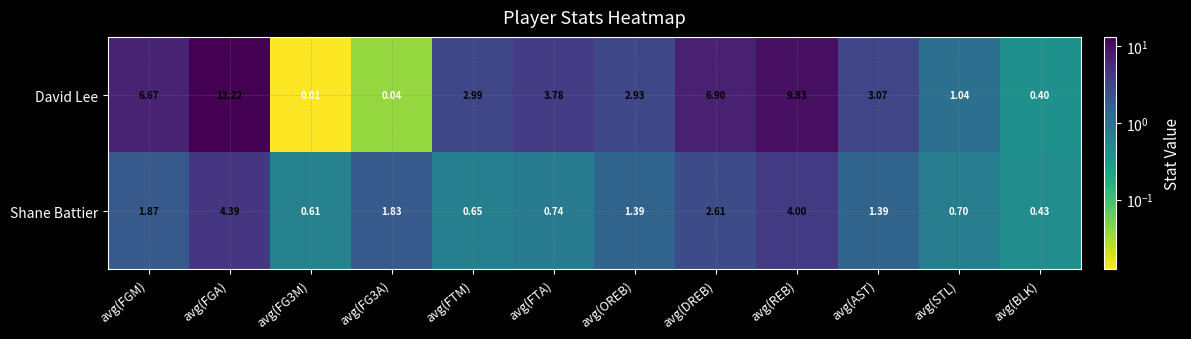

Which series has the largest total across all categories?

David Lee